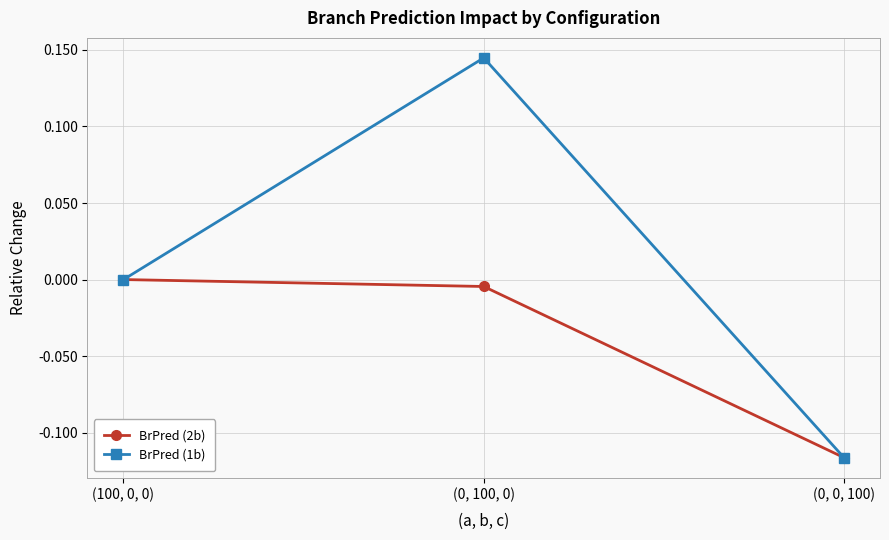

Which series has the largest range (max minus min)?

BrPred (1b)